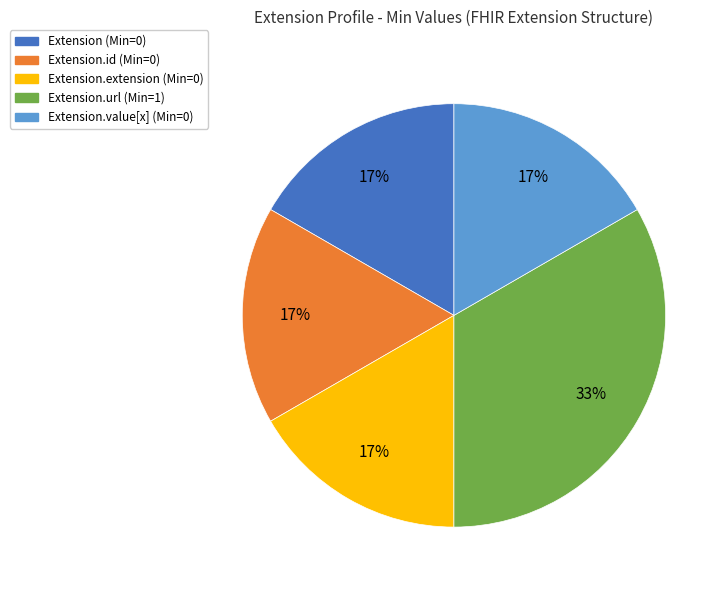

Is there a majority slice in this chart?

No